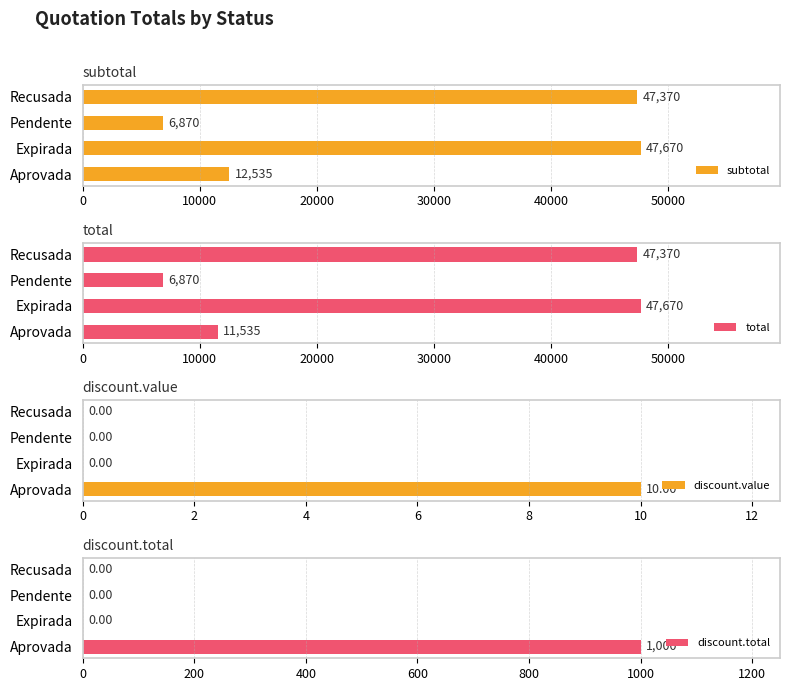

How many groups of bars are there?

4